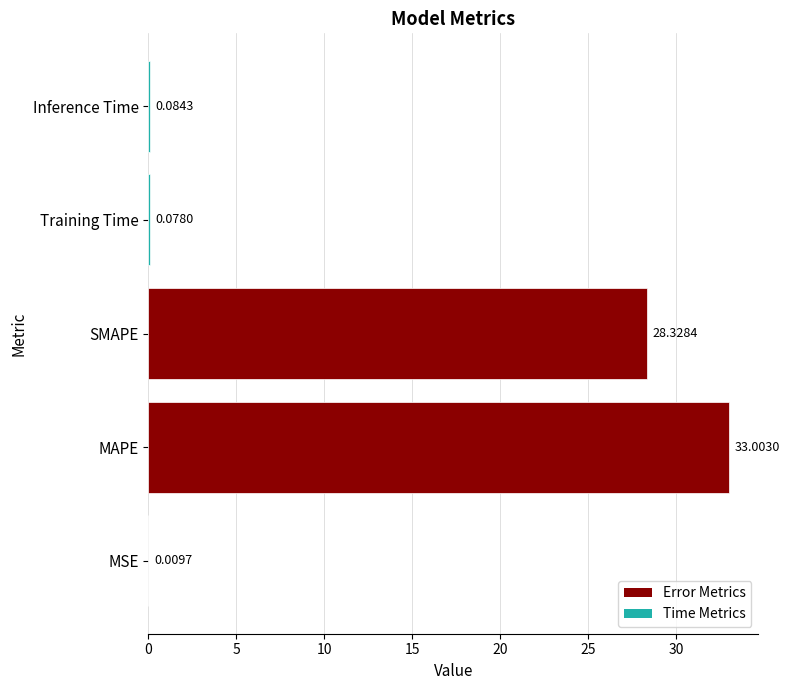

What is the sum of all values?

61.5